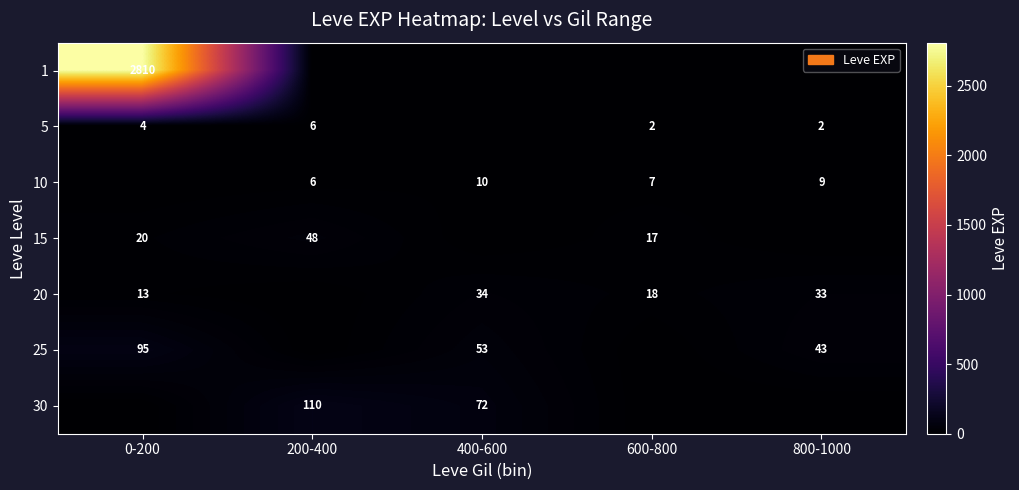

The 25 series shows 43 at 800-1000. True or false?

True